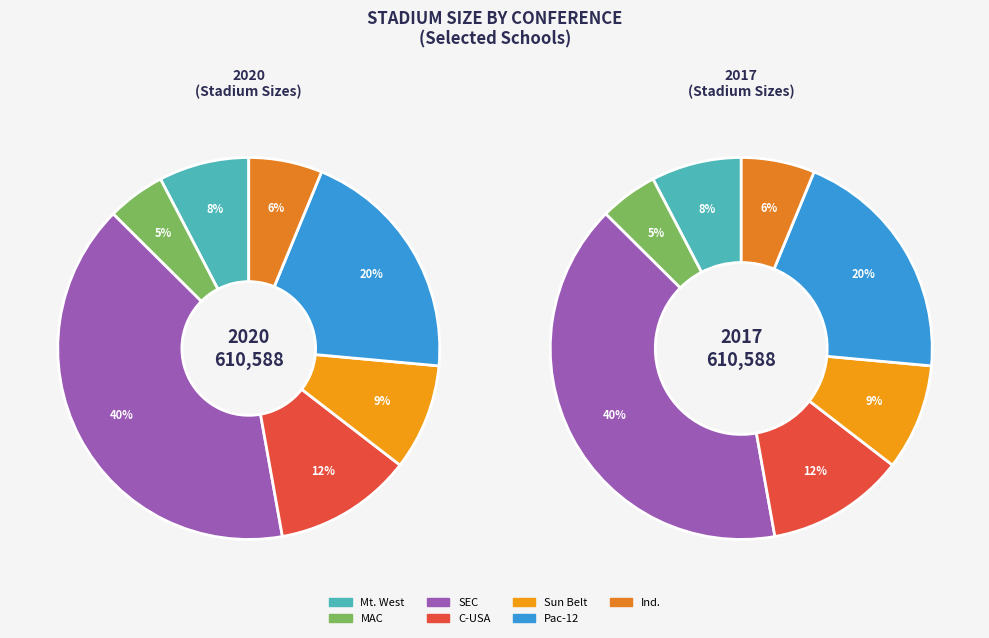

Does Army account for over 50% of the chart?

No